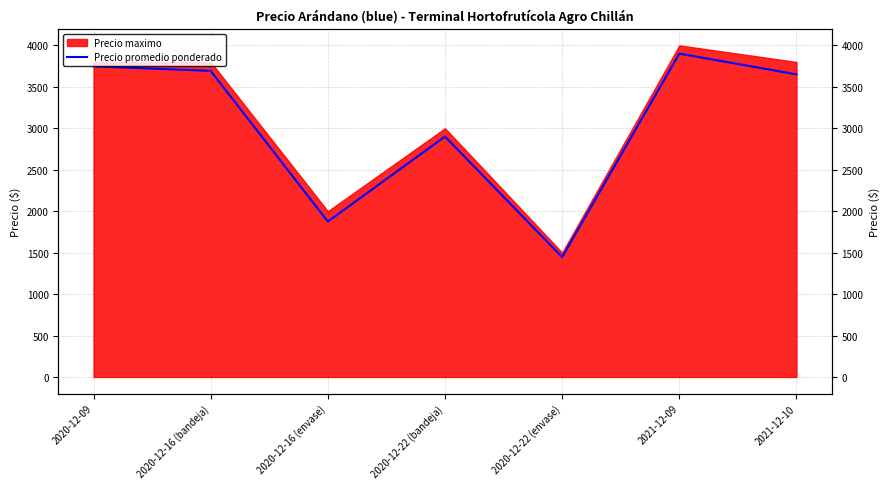

The chart shows a value of 1092 at 2020-12-09. True or false?

False